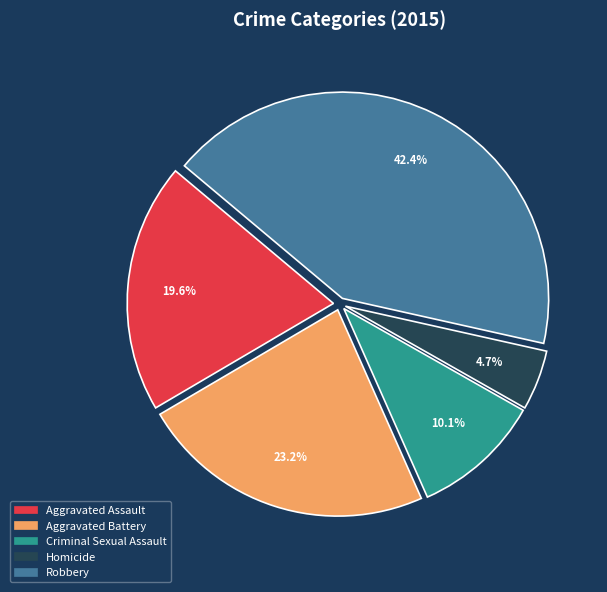

Does Homicide account for over 50% of the chart?

No